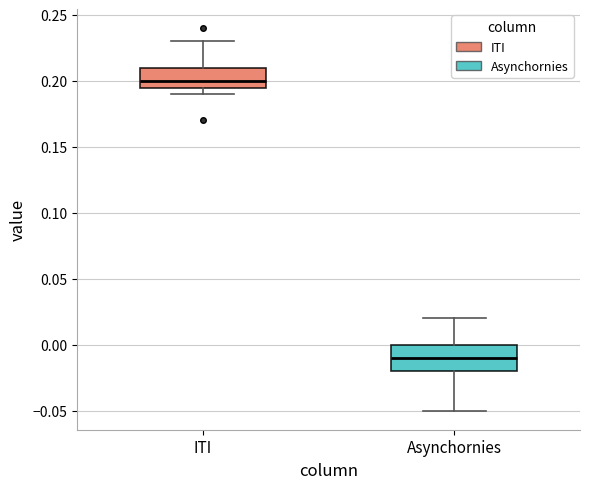

Where is the lower edge of the box for Asynchornies on the y-axis? The values are not printed on the chart, so give them approximately, as read against the axis.

-0.020